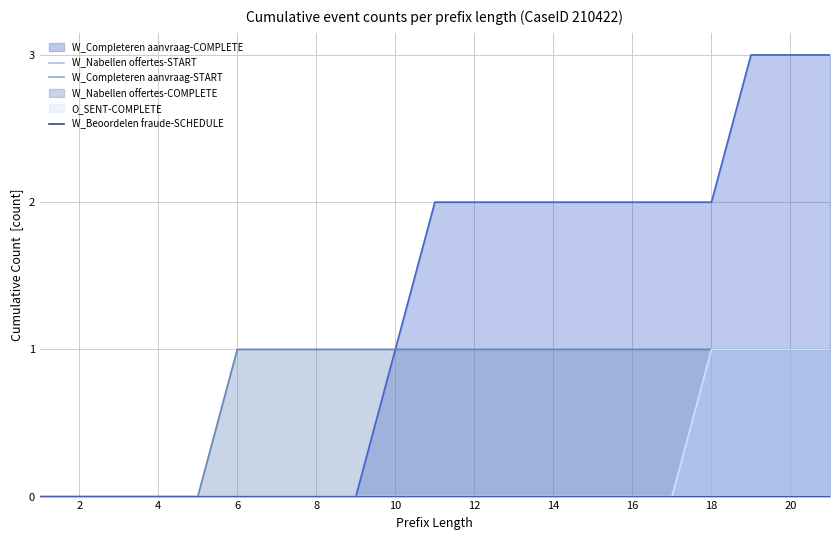

What is the difference between the second highest and minimum values in the W_Nabellen offertes-COMPLETE series?

1